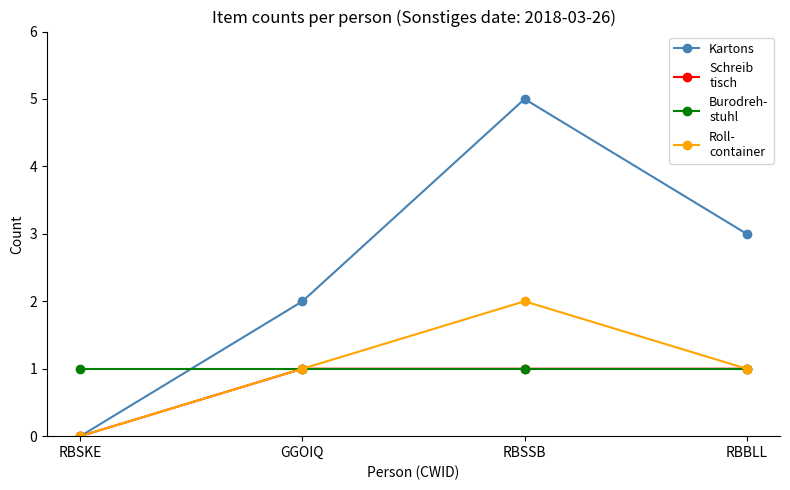

What is the difference between the highest and lowest values at RBSSB?

4